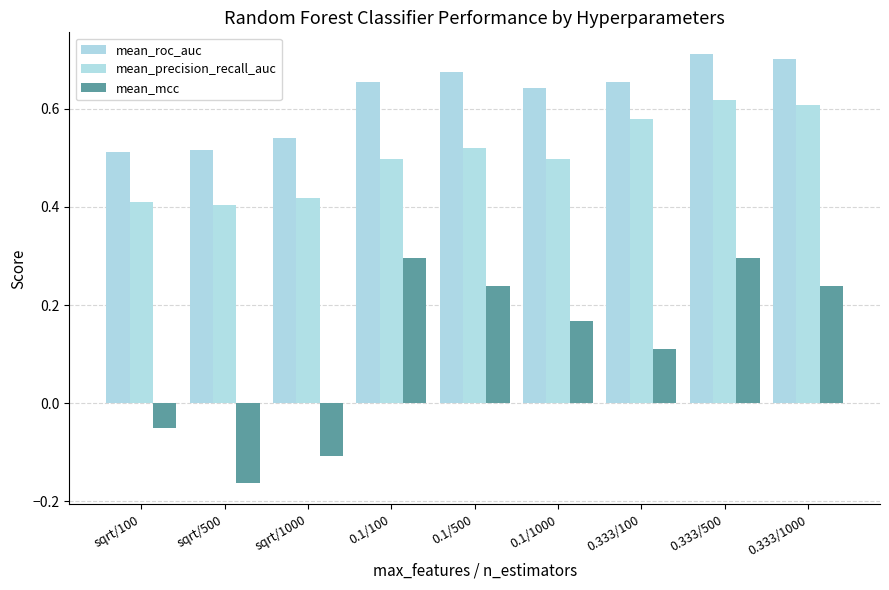

How many values in mean_mcc are below zero?

3